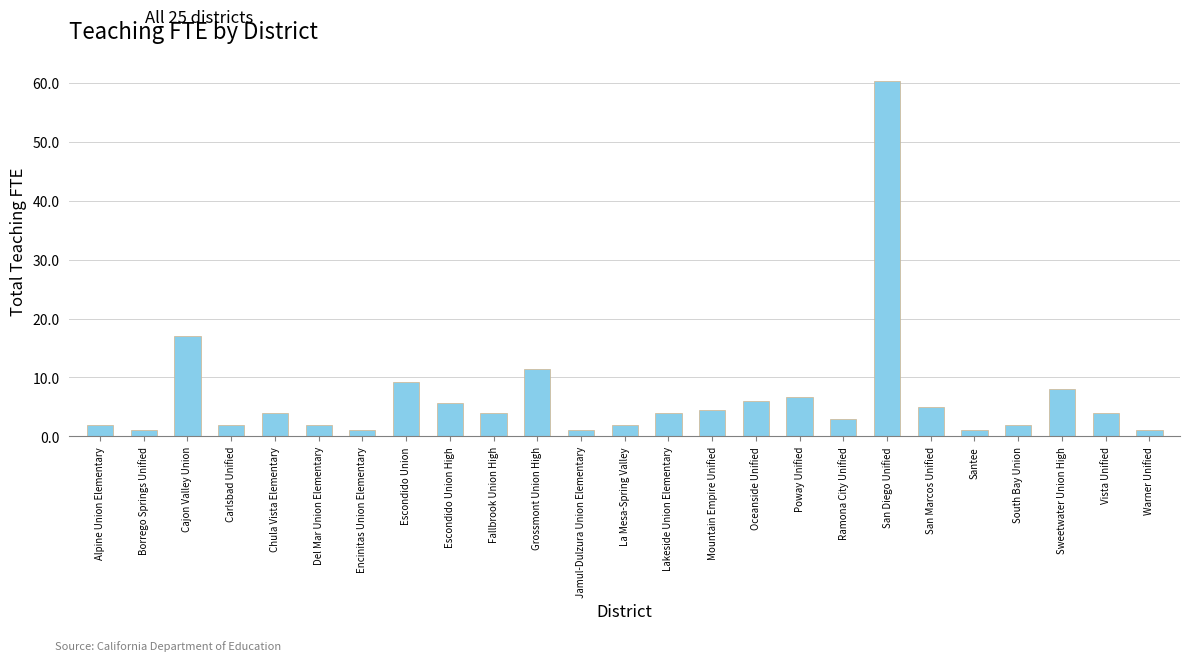

At which label is the value closest to 30?

Cajon Valley Union